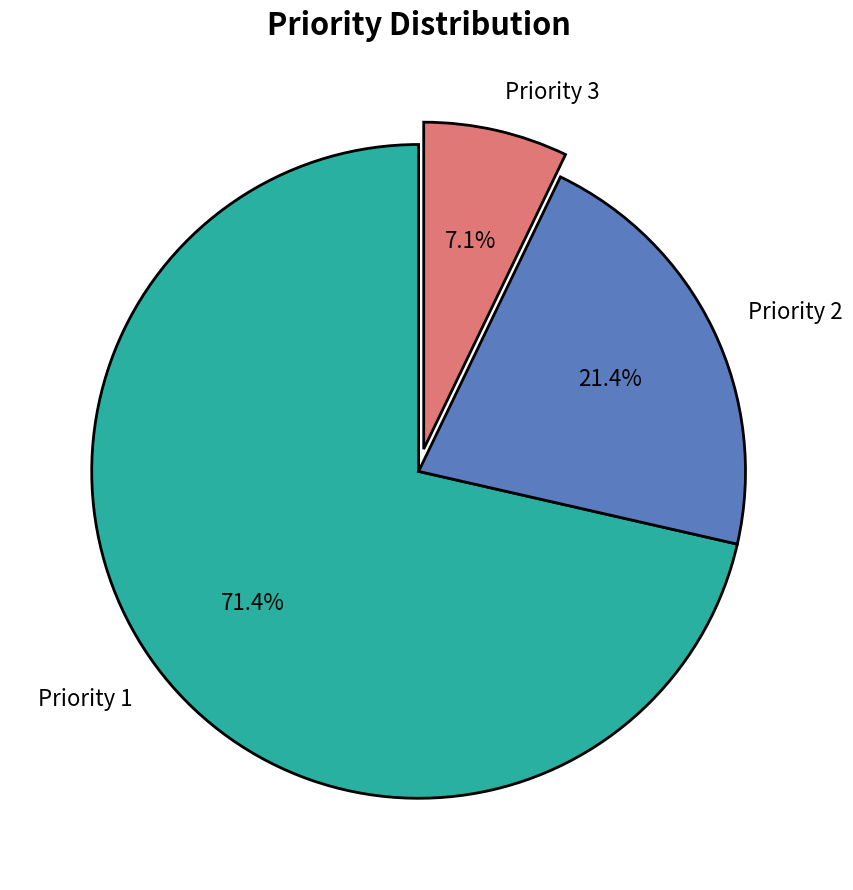

Rank the categories by value from highest to lowest.

Priority 1, Priority 2, Priority 3